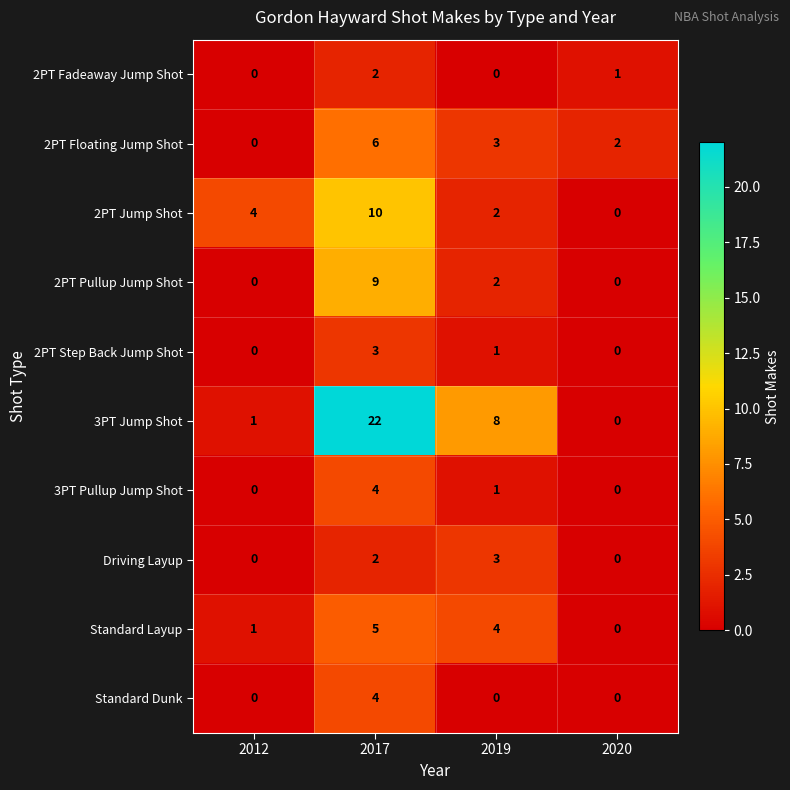

Which series has the largest total across all categories?

3PT Jump Shot